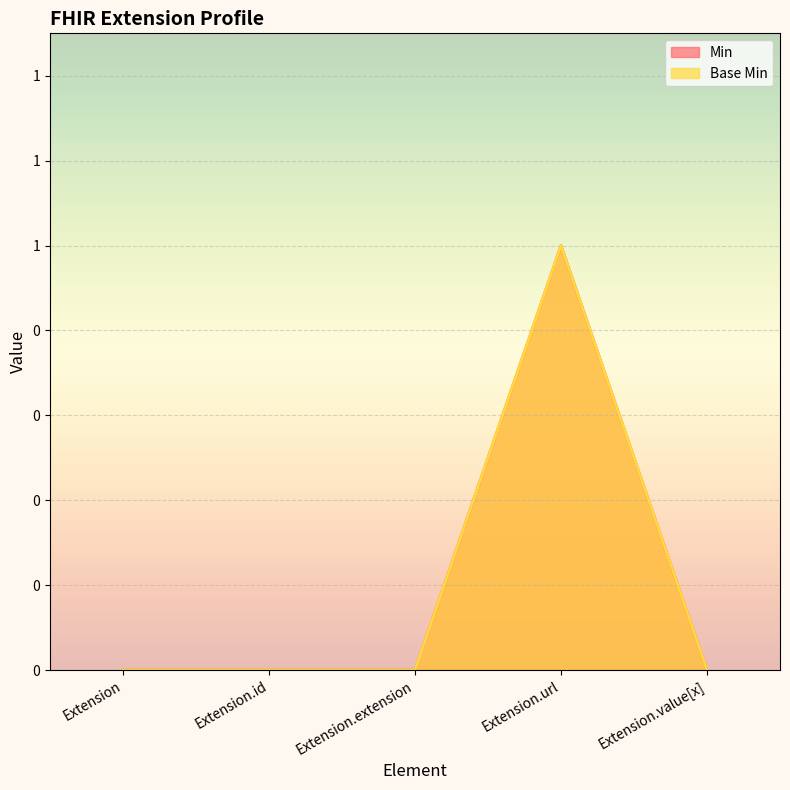

True or false: Min has more than 0 points higher than both neighbors.

True